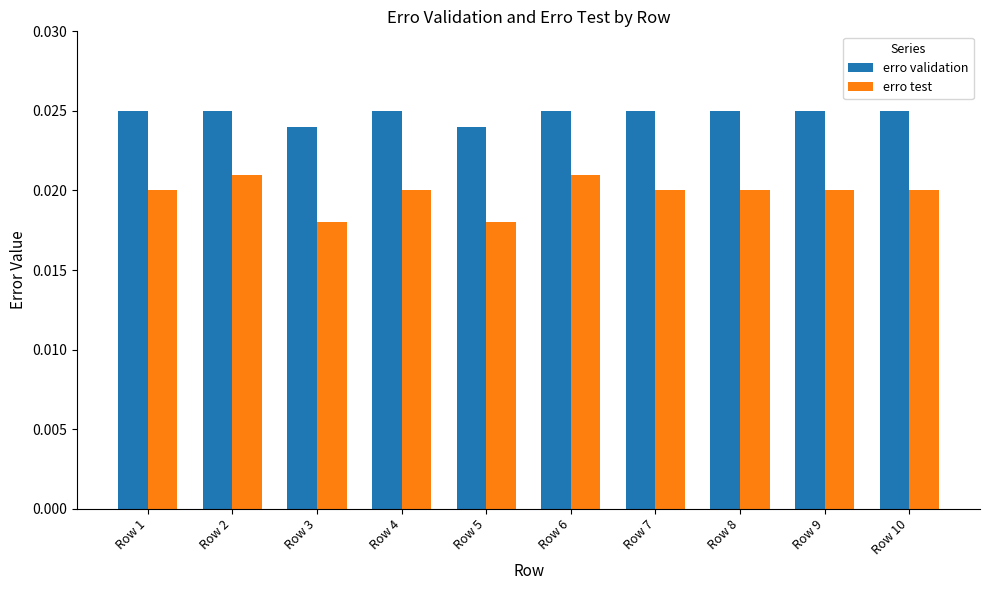

At how many categories does at least one series exceed 0?

10